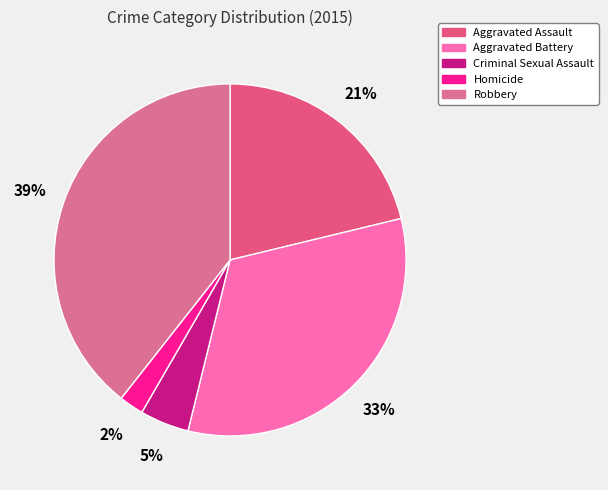

Combined, do Homicide and Robbery account for over 50%?

No